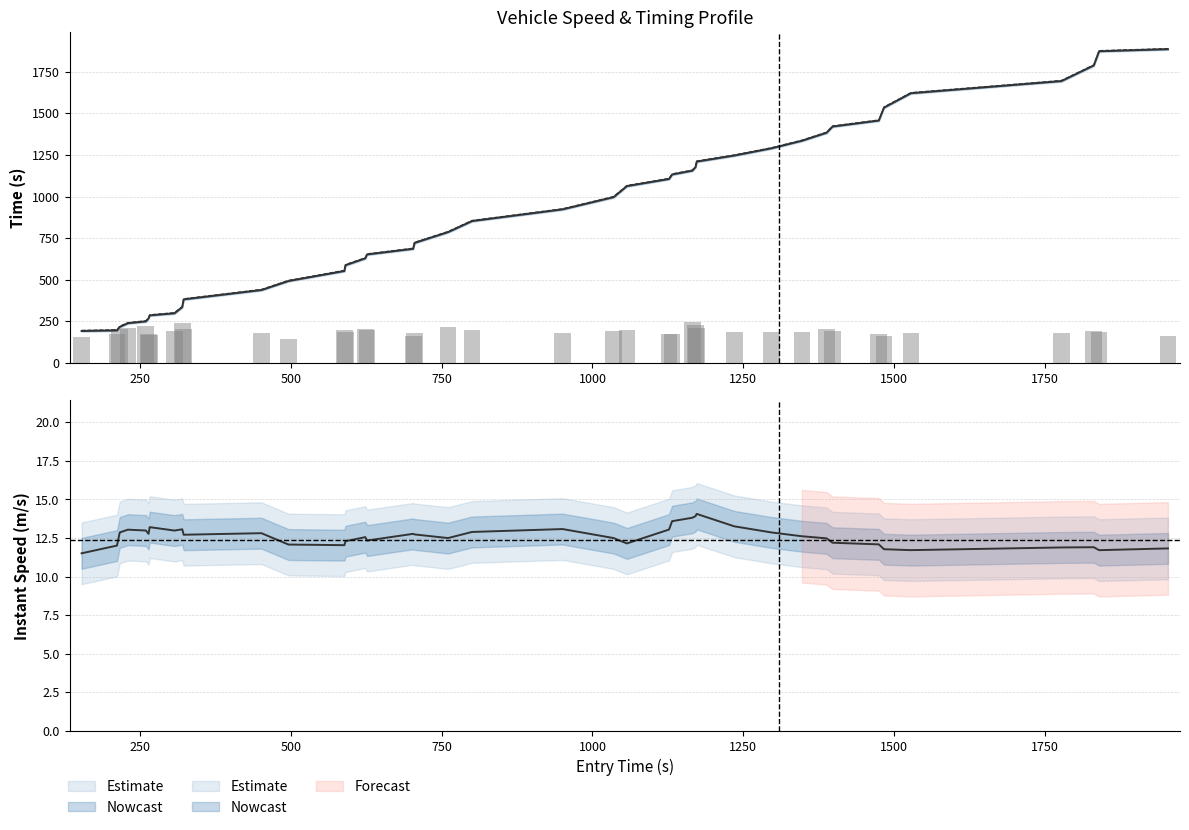

At how many categories does at least one series exceed 418?

30